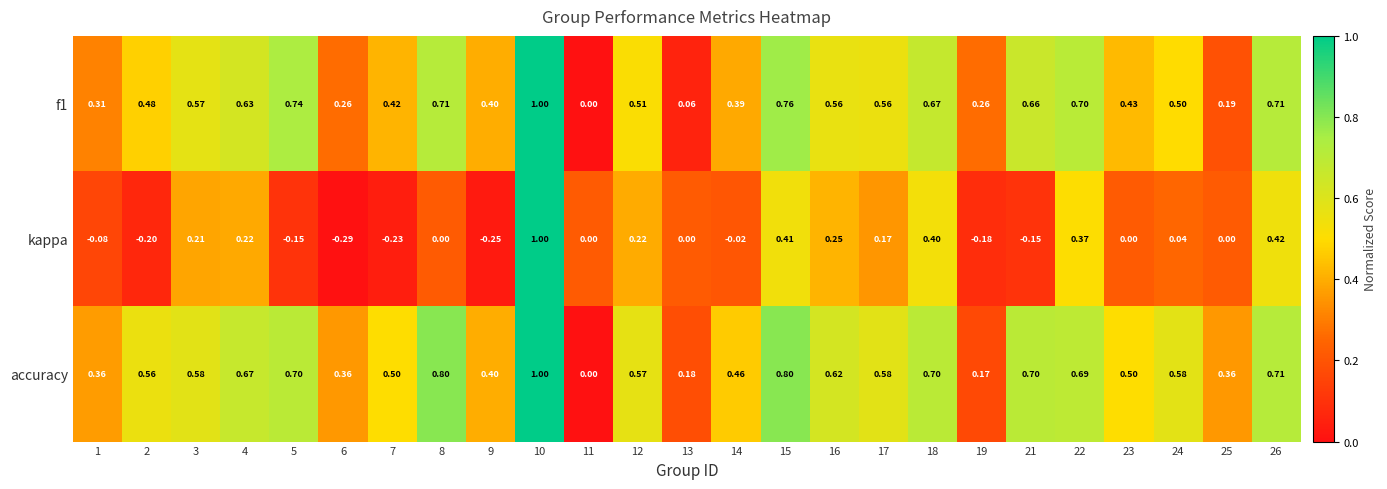

Is the value of kappa at 18 greater than the value of f1 at 15?

No